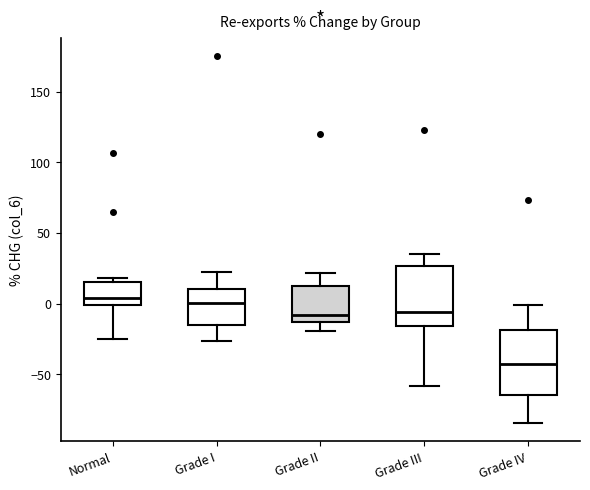

Where is the upper edge of the box for Grade I on the y-axis? The values are not printed on the chart, so give them approximately, as read against the axis.

10